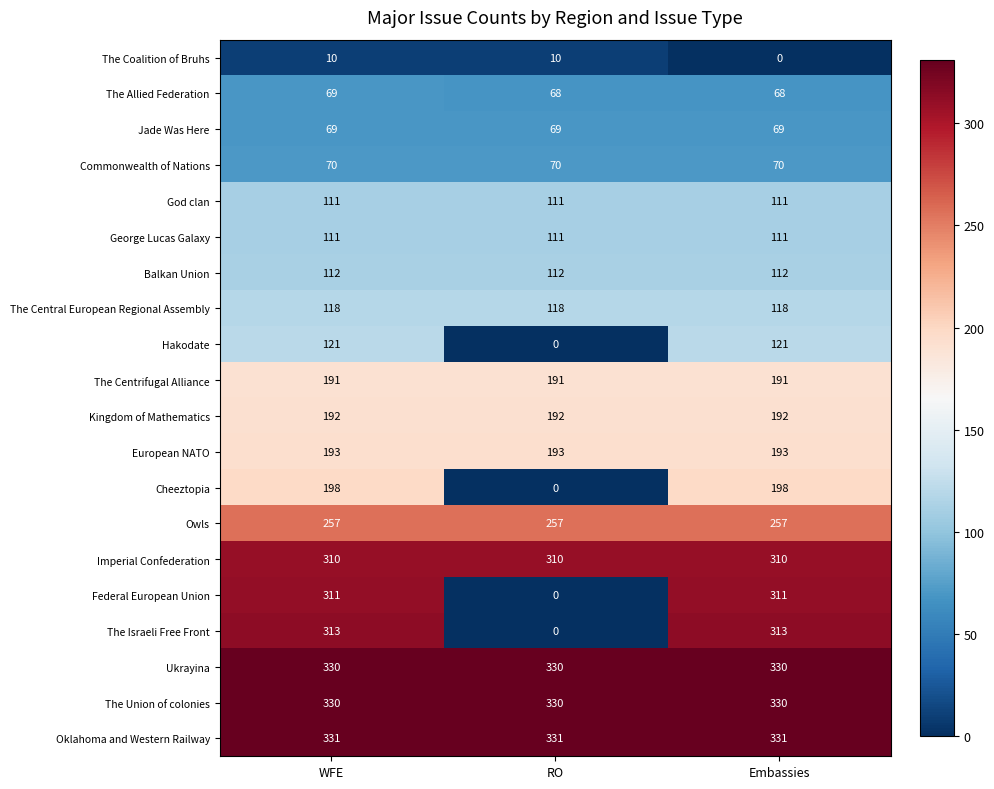

How many series are shown in this chart?

20